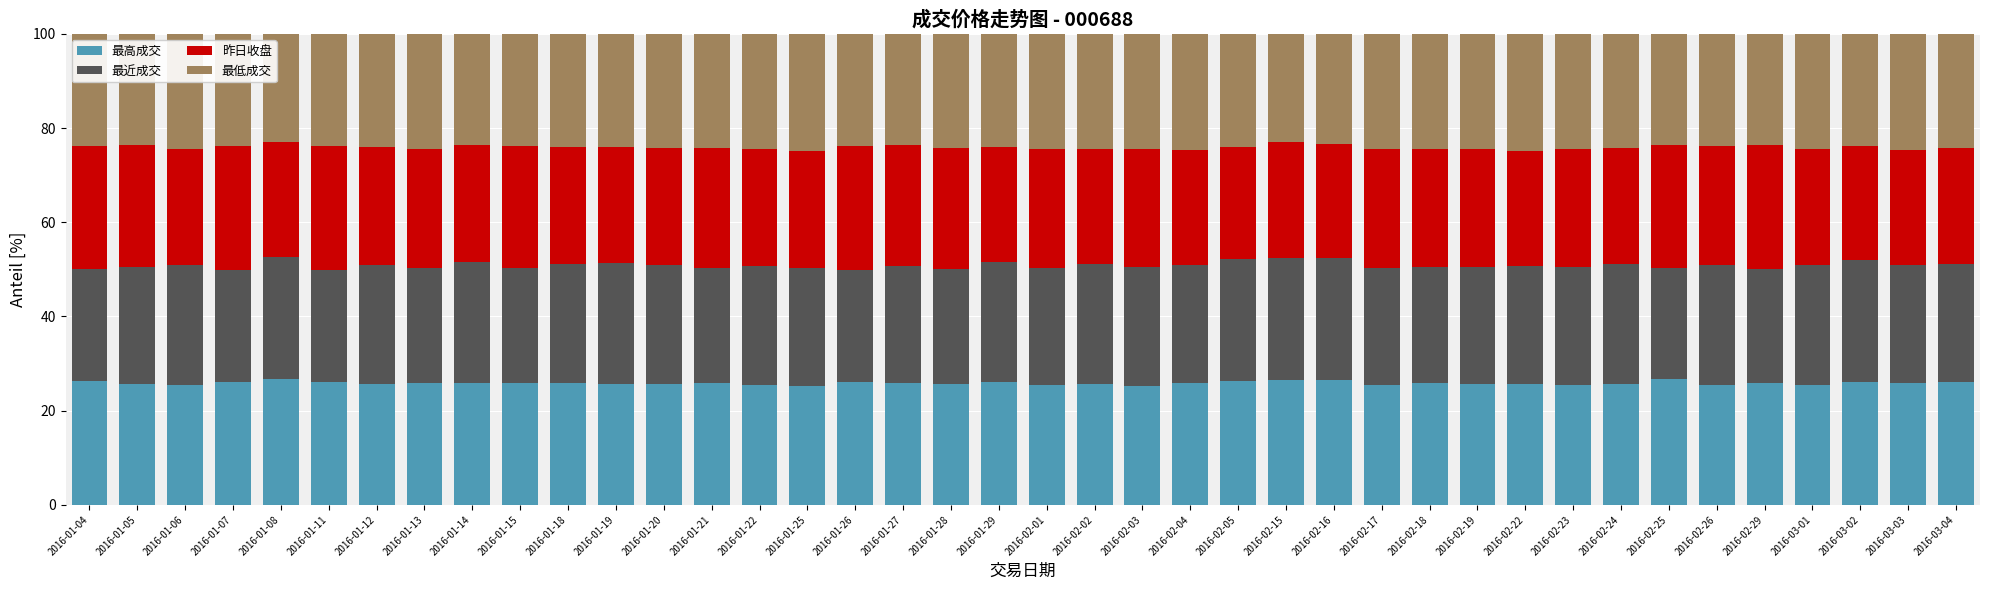

What is the total value across all series at 2016-01-27?

100.0